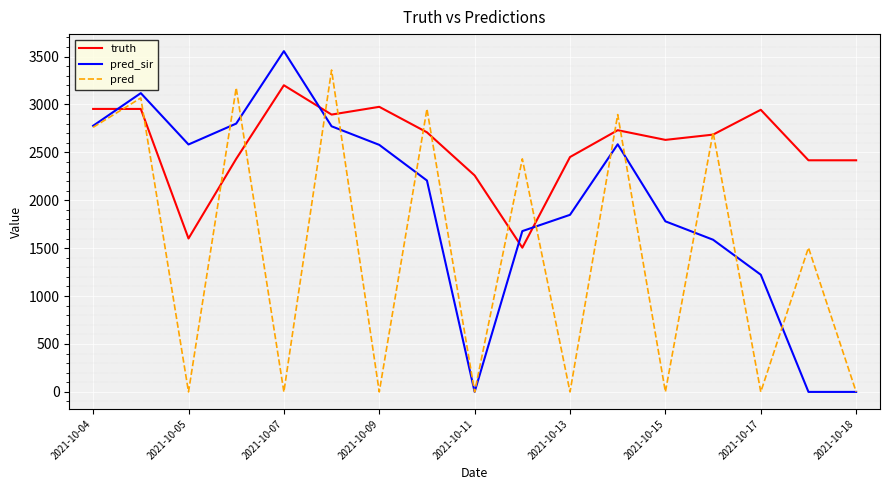

List the series in order of their overall mean, lowest first.

pred, pred_sir, truth